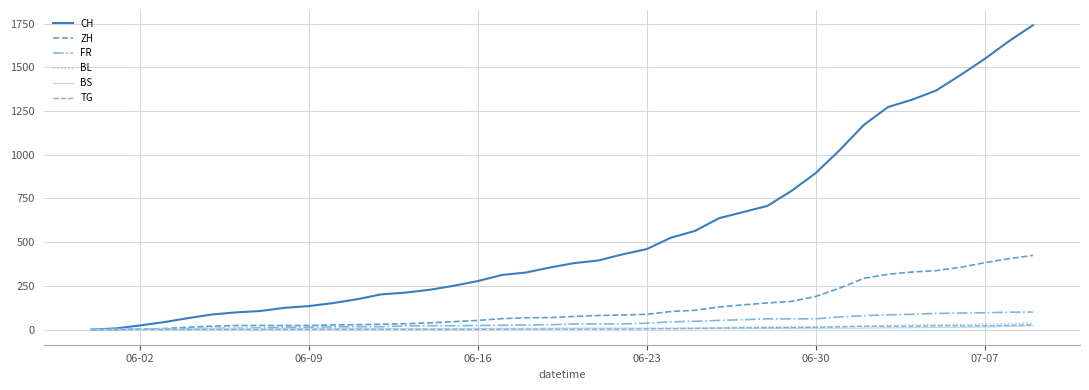

What is the maximum value shown in the chart?

1741